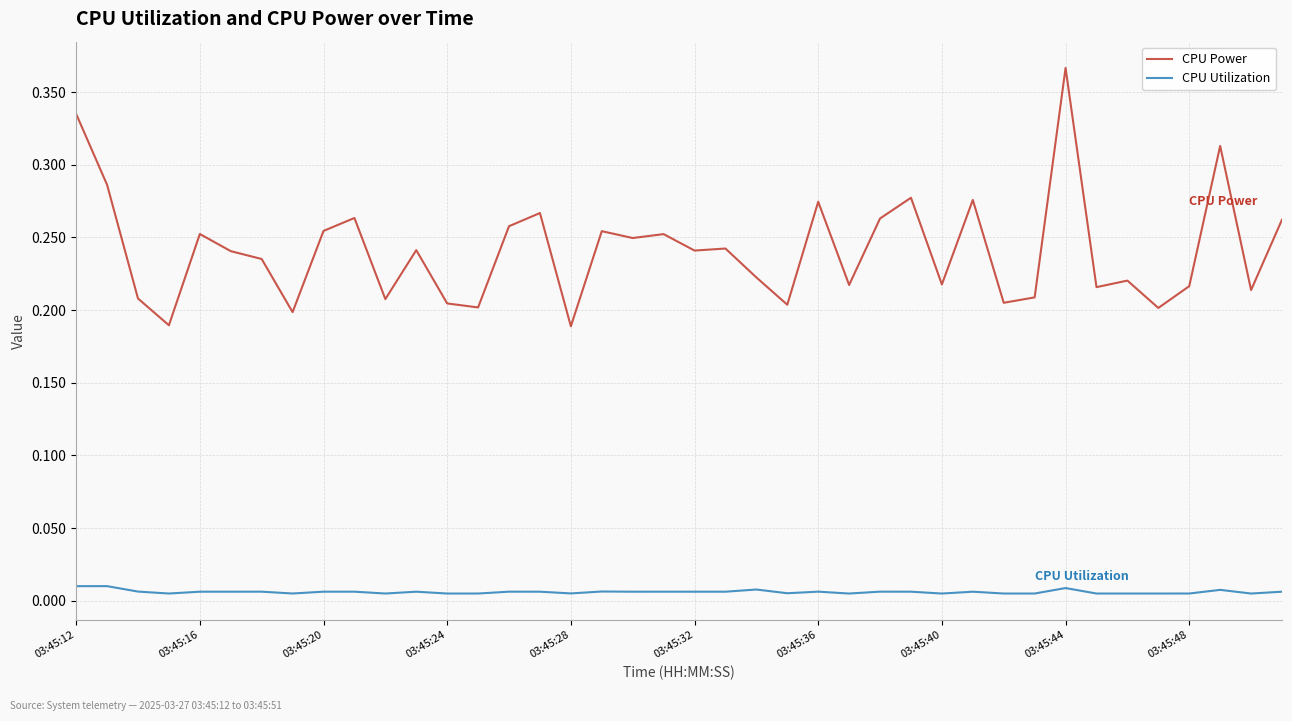

Rank the series by their maximum value, from highest to lowest.

CPU Power, CPU Utilization